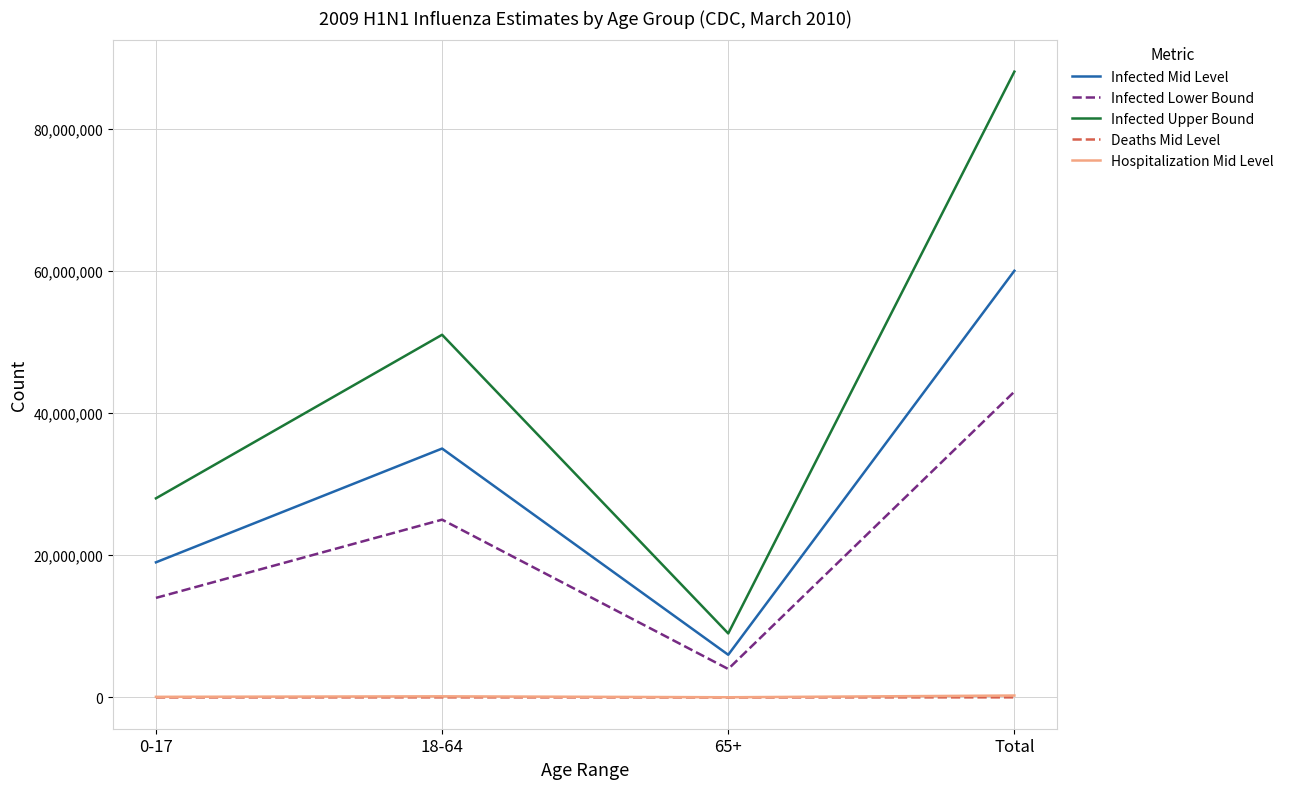

Where is the first local maximum for Infected Mid Level?

18-64